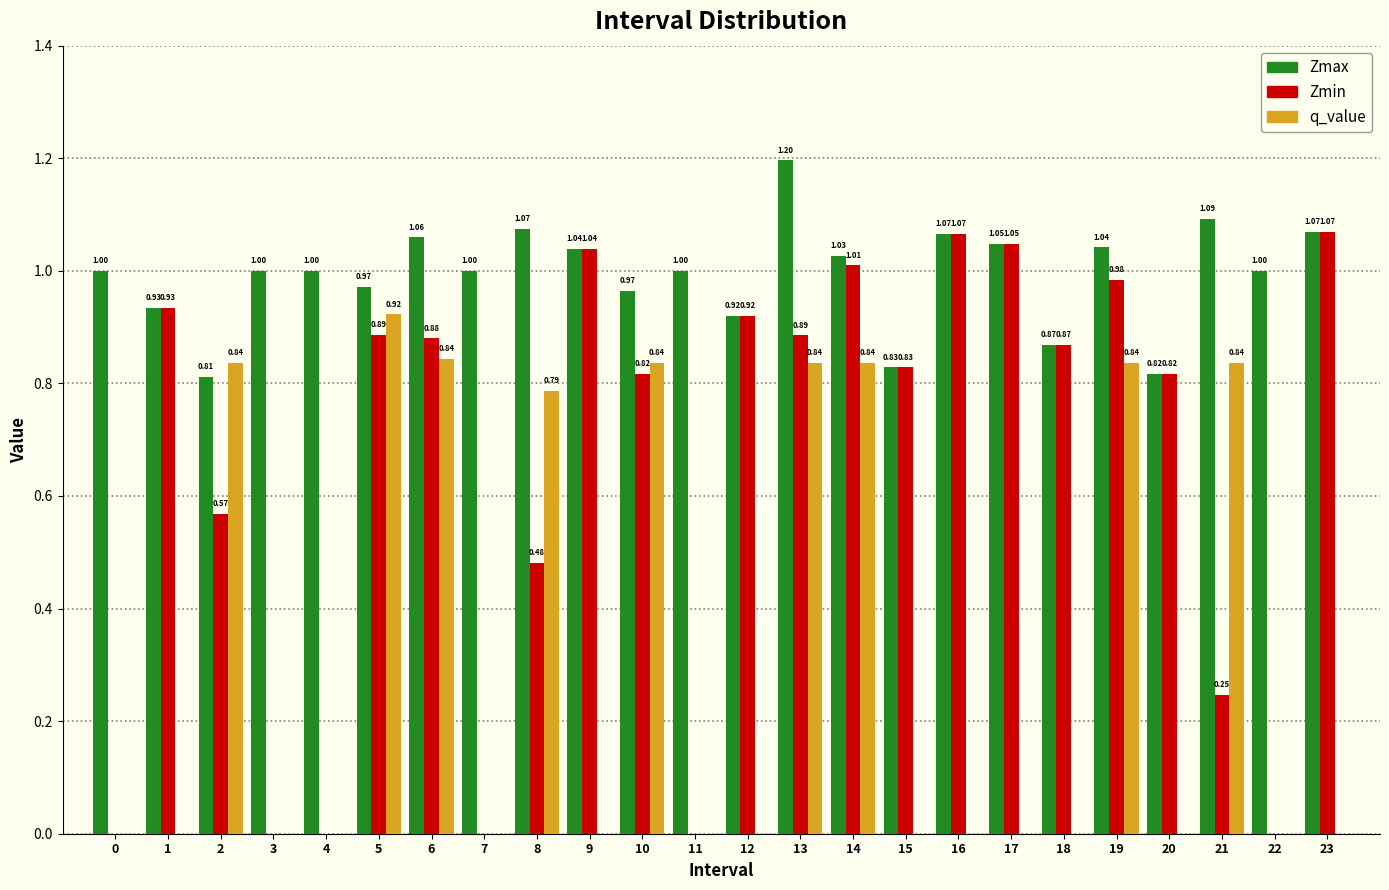

At which category is the sum across all series the highest?

13